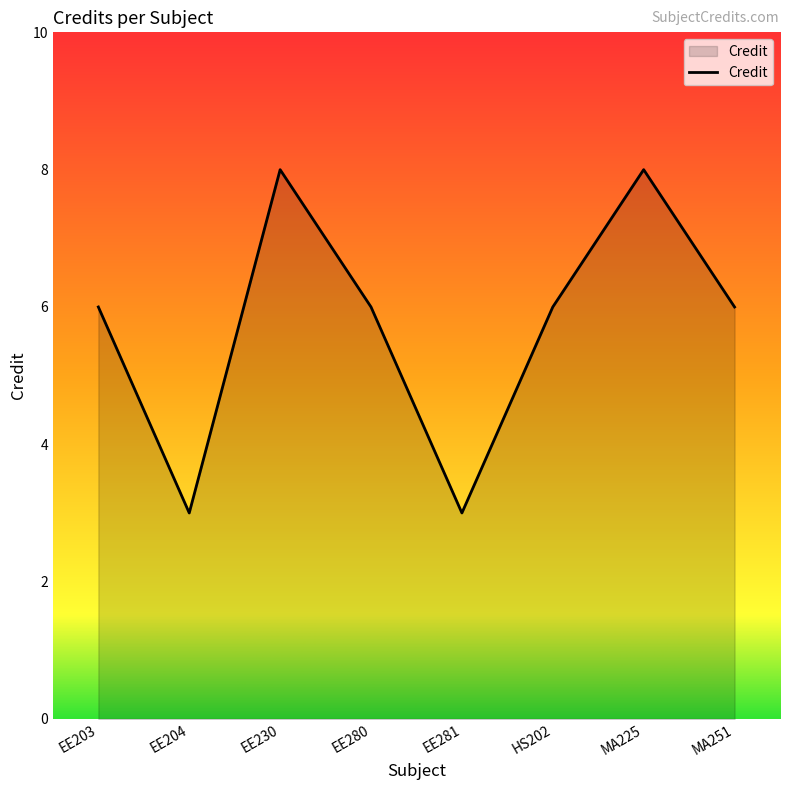

What is the ratio of the value at EE281 to the value at EE280?

0.5